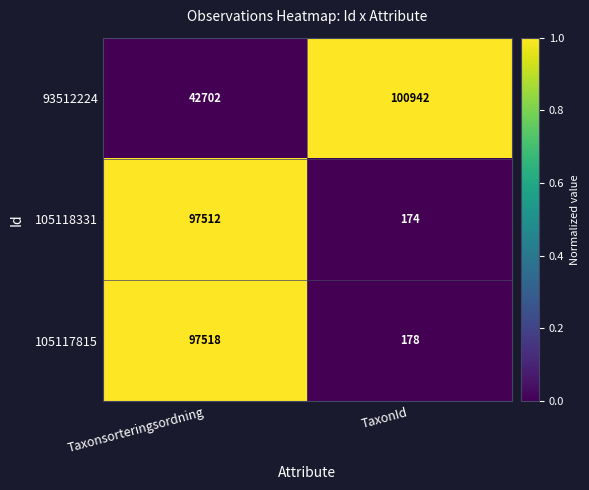

Which label corresponds to the largest value in the chart?

TaxonId